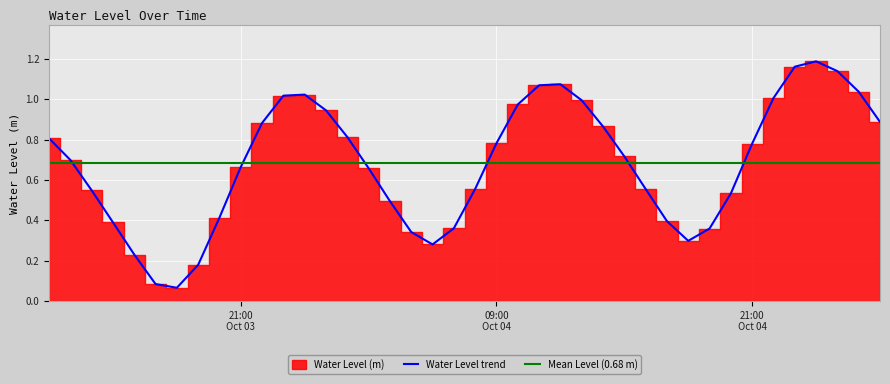

Does the chart display data point markers on the line(s)?

No